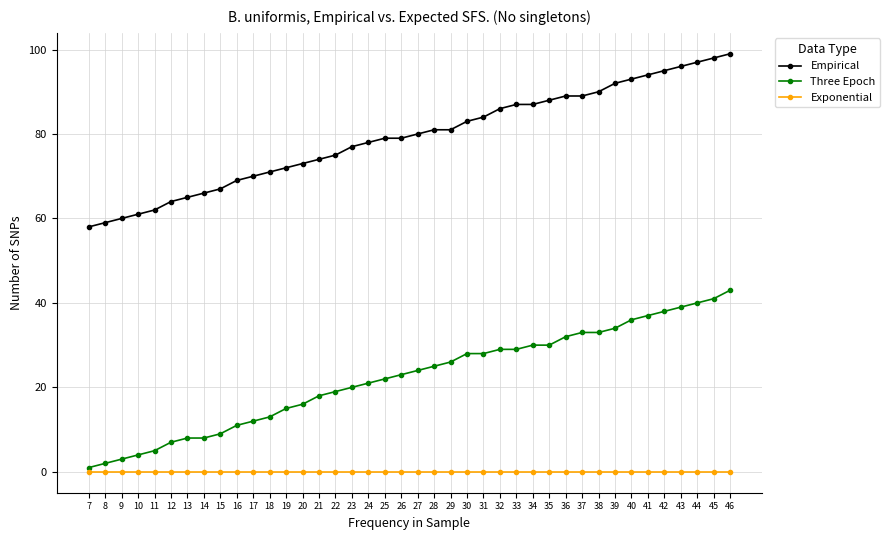

True or false: Exponential and Three Epoch intersect in this chart.

False